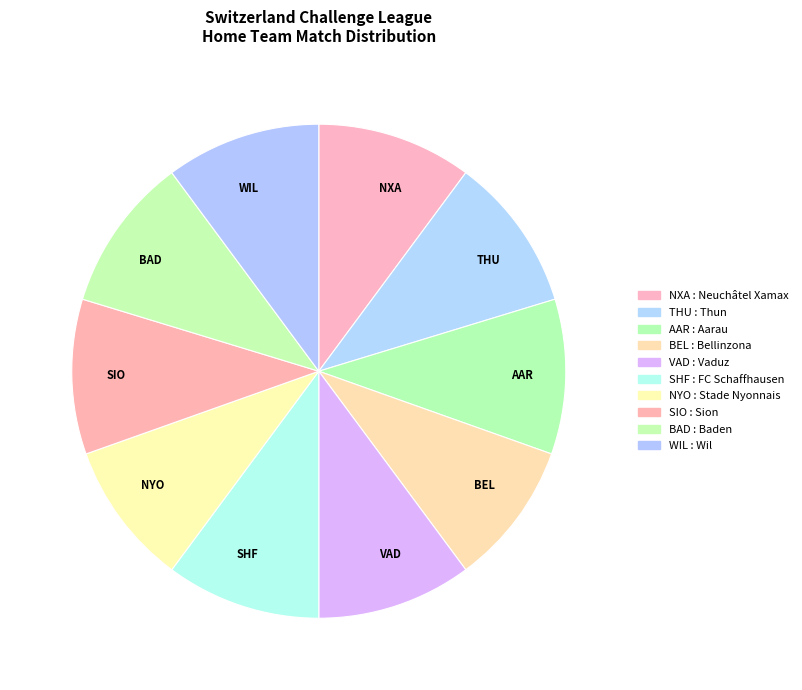

Approximately how many times larger is the value at SHF compared to NXA?

1.0